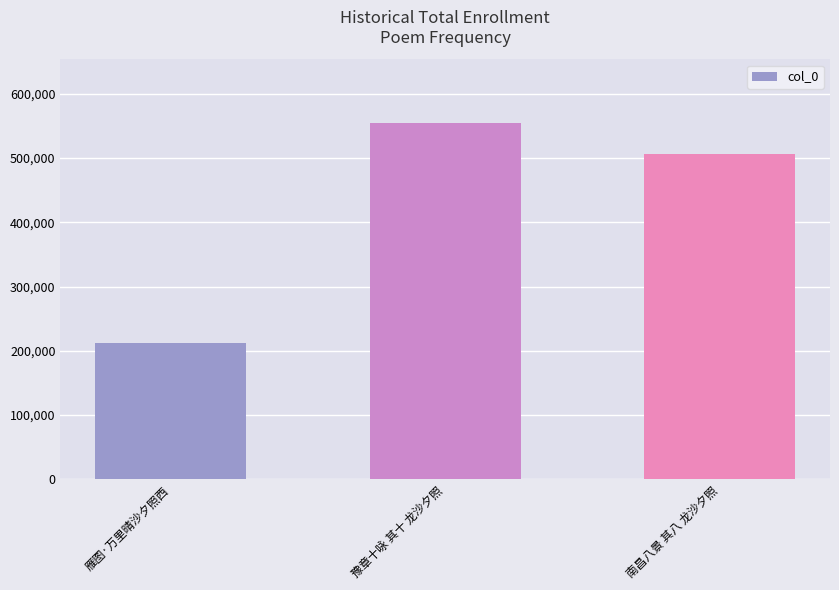

Which has a higher value, 豫章十咏 其十 龙沙夕照 or 雁图·万里晴沙夕照西?

豫章十咏 其十 龙沙夕照